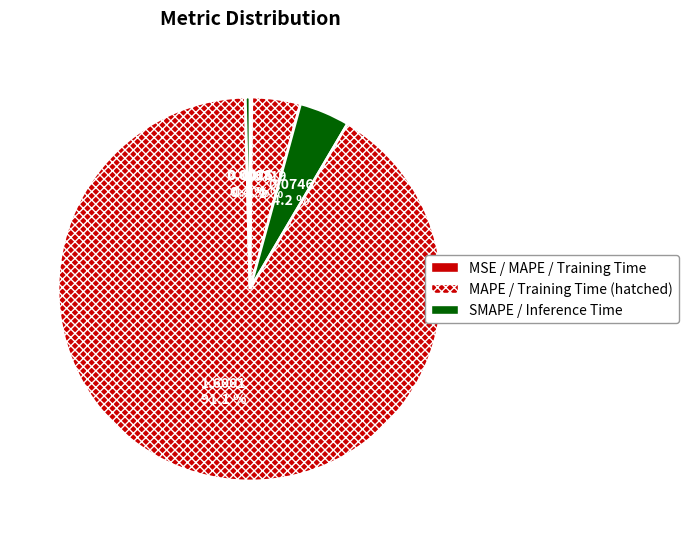

To the nearest percent, what is the average slice percentage?

20%